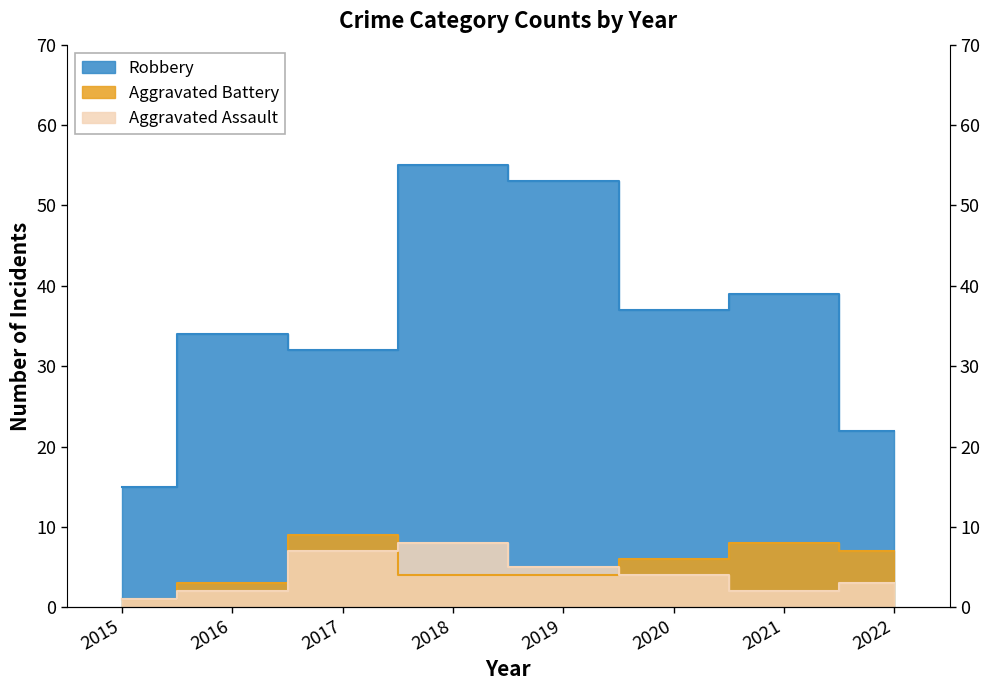

Count the number of data series in this chart.

3